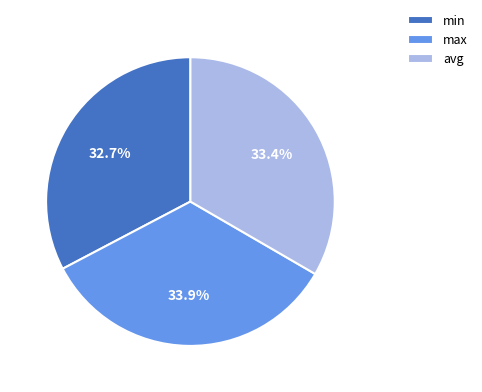

Is the sum of min and max greater than half?

Yes